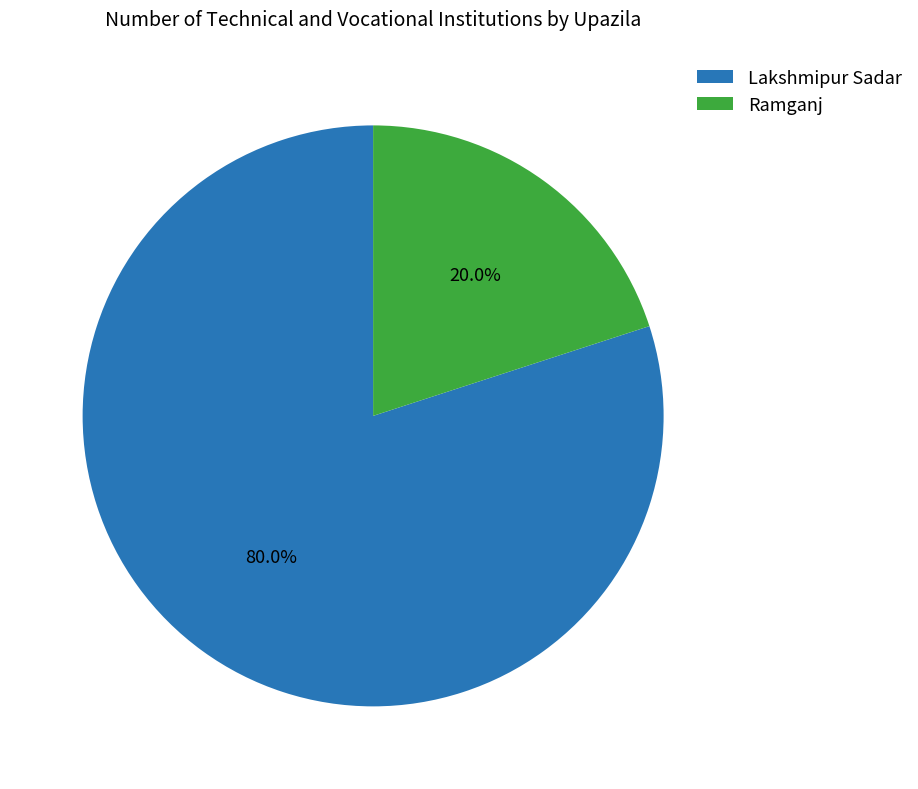

To the nearest percent, what is the combined percentage of Lakshmipur Sadar and Ramganj?

100%